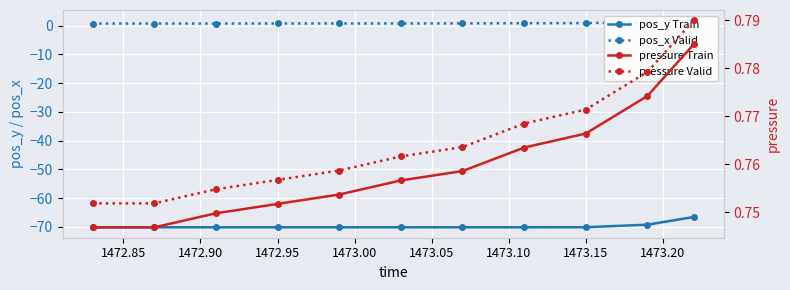

True or false: pressure (Train) has a value of 0.8 at 1473.15.

True